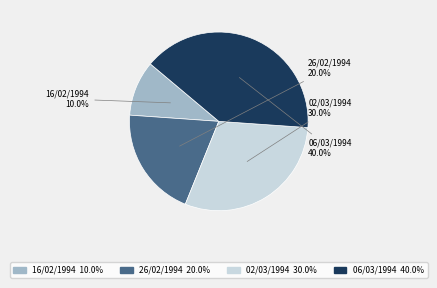

Count the number of slices in the pie.

4